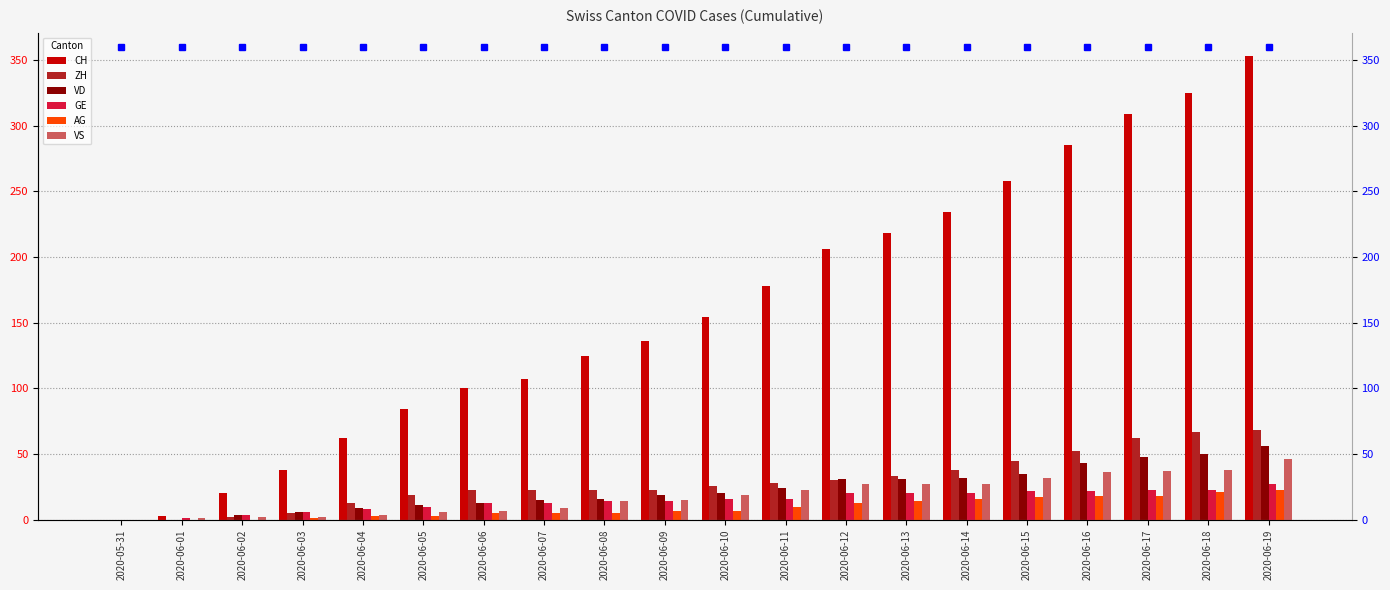

Reading right to left, what are all the values shown in this chart?

CH: 353	325	309	285	258	234	218	206	178	154	136	125	107	100	84	62	38	20	3	0
ZH: 68	67	62	52	45	38	33	30	28	26	23	23	23	23	19	13	5	2	0	0
VD: 56	50	48	43	35	32	31	31	24	20	19	16	15	13	11	9	6	4	0	0
GE: 27	23	23	22	22	20	20	20	16	16	14	14	13	13	10	8	6	4	1	0
AG: 23	21	18	18	17	16	14	13	10	7	7	5	5	5	3	3	1	0	0	0
VS: 46	38	37	36	32	27	27	27	23	19	15	14	9	7	6	4	2	2	1	0